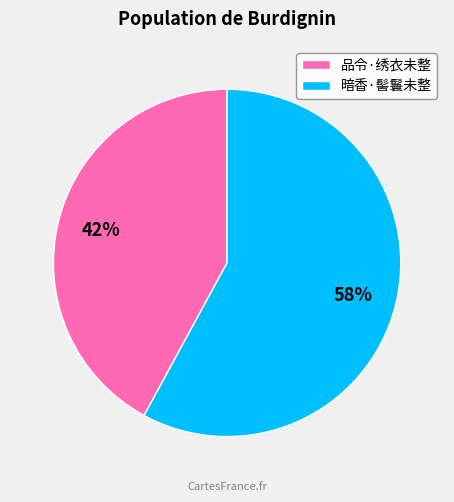

How many slices are in this pie chart?

2